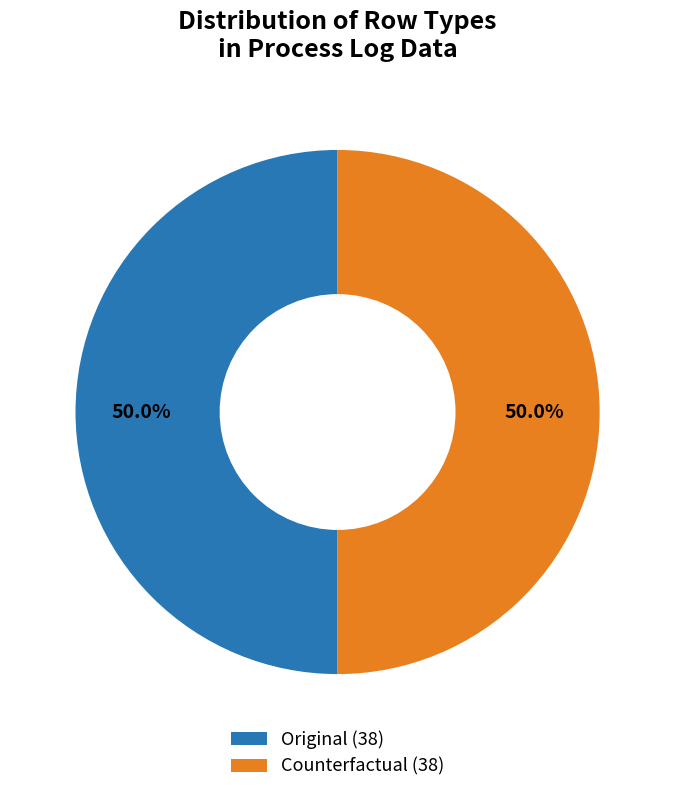

Count the number of slices in the pie.

2